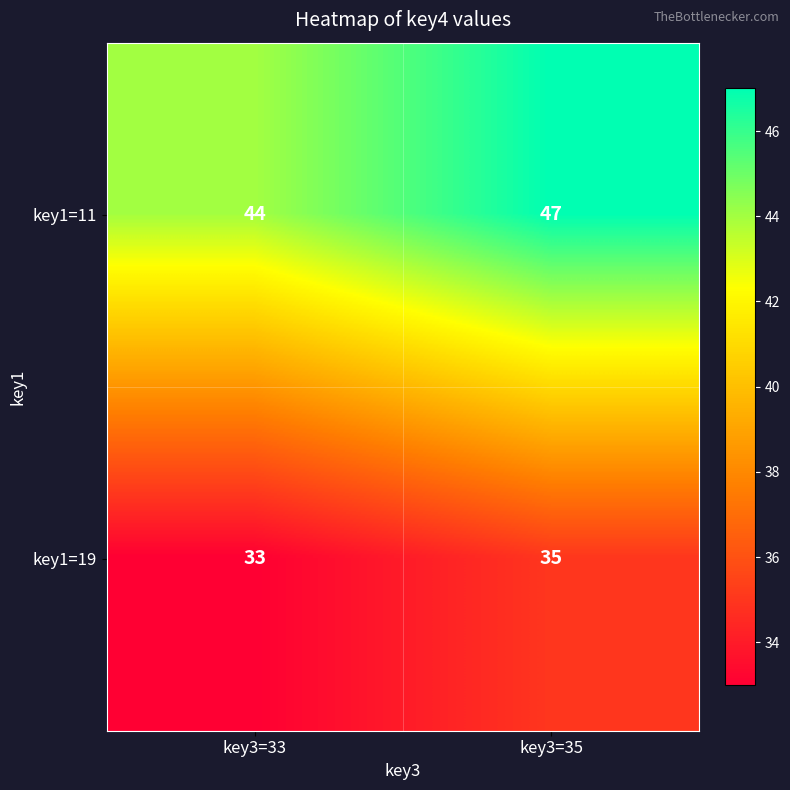

What is the difference between the highest and lowest values at key3=33?

11